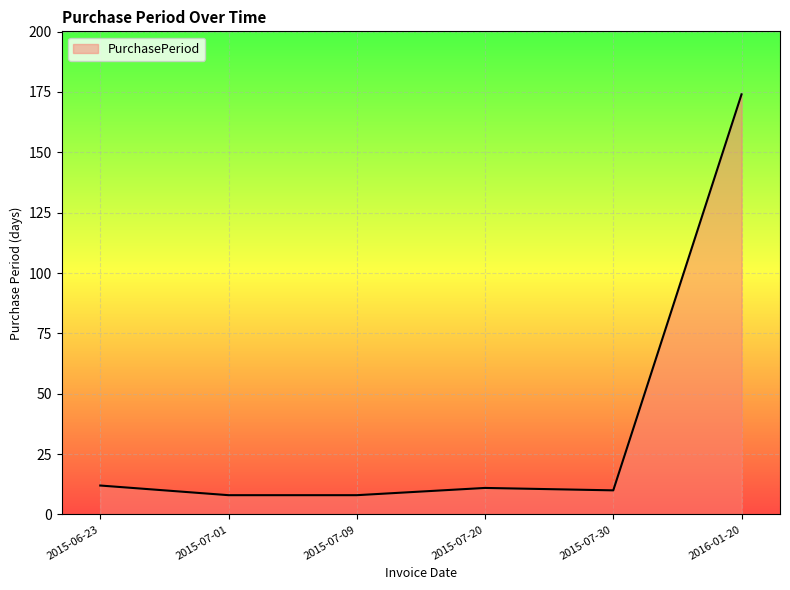

Reading right to left, transcribe all the data shown in this chart.

2016-01-20=174	2015-07-30=10	2015-07-20=11	2015-07-09=8	2015-07-01=8	2015-06-23=12